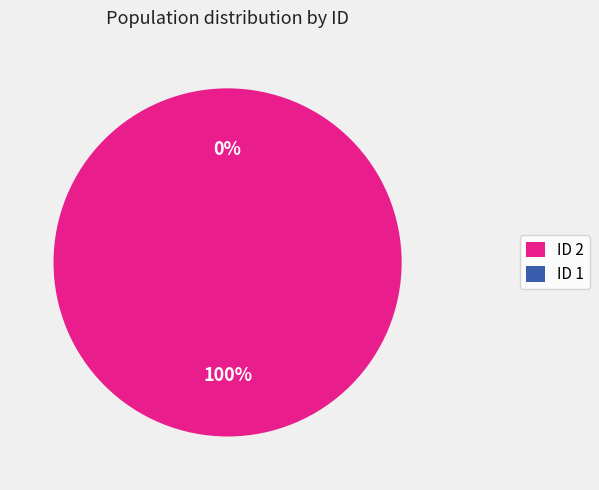

How many segments does this pie chart have?

2